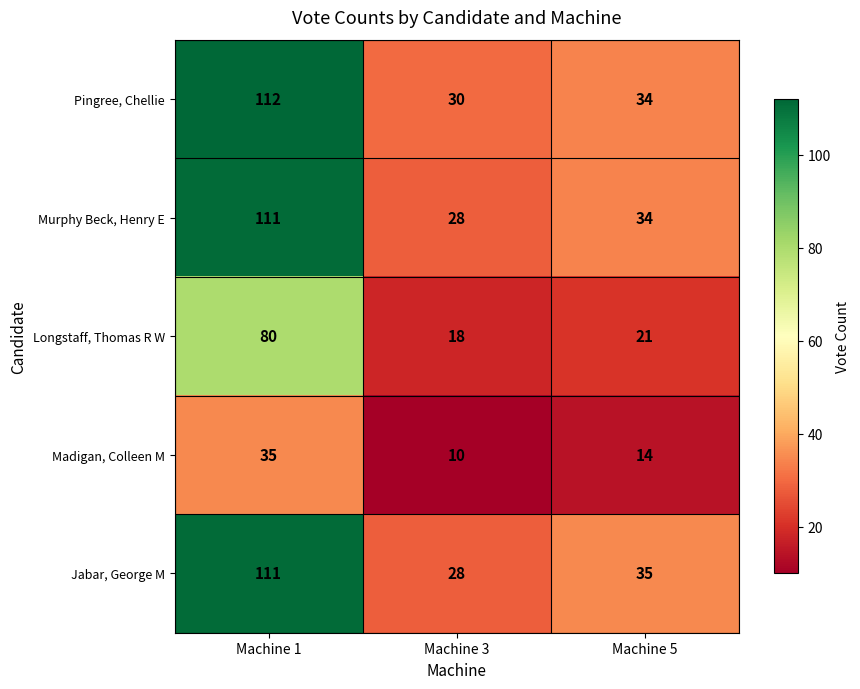

Reading left to right, what are all the values shown in this chart?

Pingree, Chellie: 112	30	34
Murphy Beck, Henry E: 111	28	34
Longstaff, Thomas R W: 80	18	21
Madigan, Colleen M: 35	10	14
Jabar, George M: 111	28	35